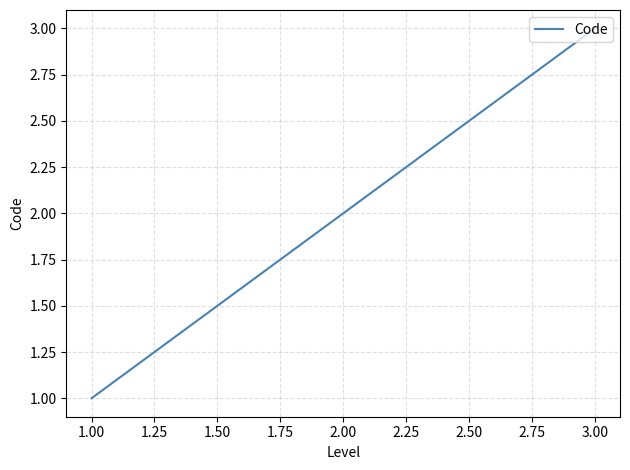

Which category has the highest value across all series?

3.00